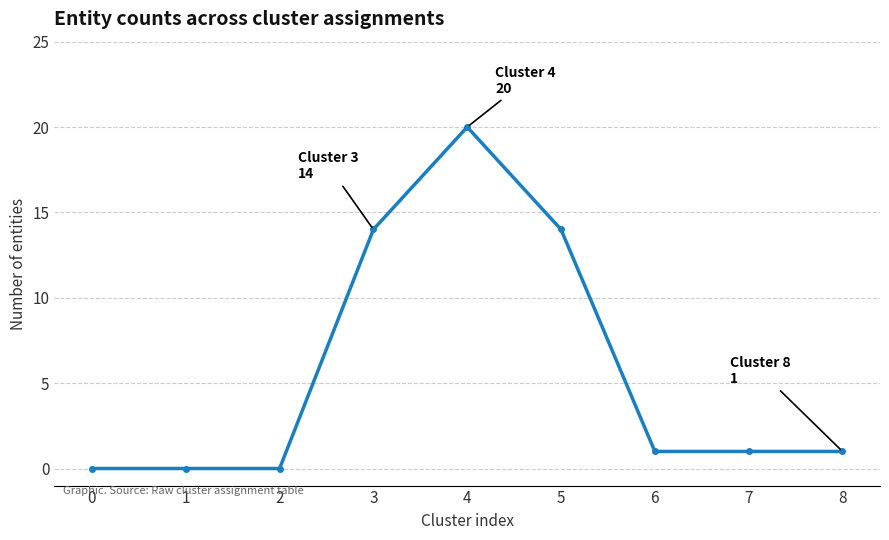

How many series are shown in this chart?

1